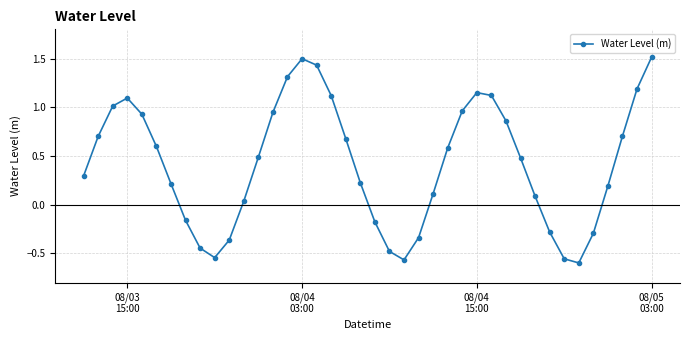

How many lines are shown in the chart?

1